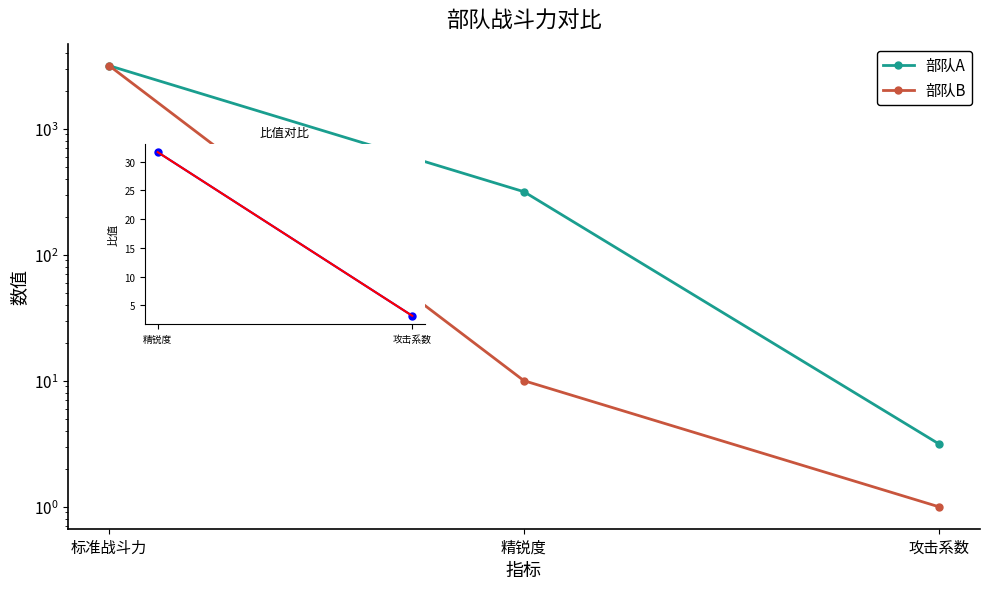

What is the label of the 1st point from the right?

攻击系数